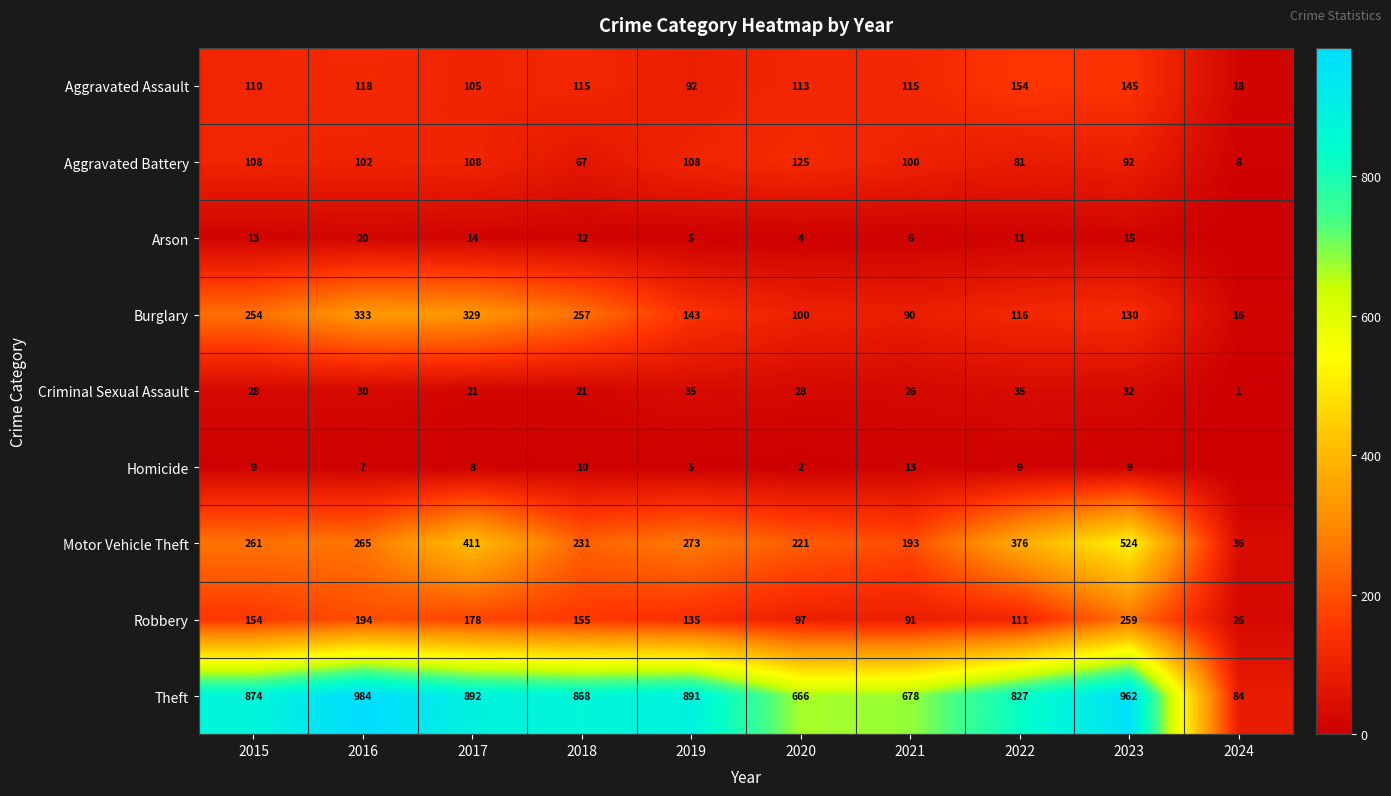

The Robbery series shows 259 at 2023. True or false?

True